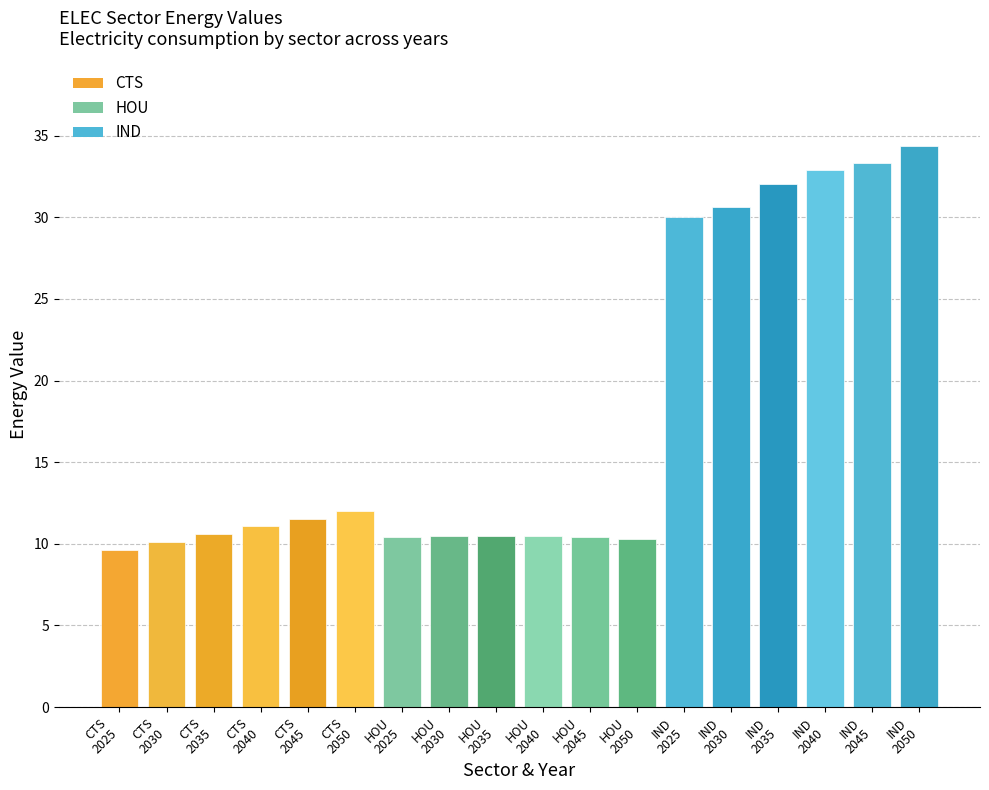

What is the maximum value shown in the chart?

34.4